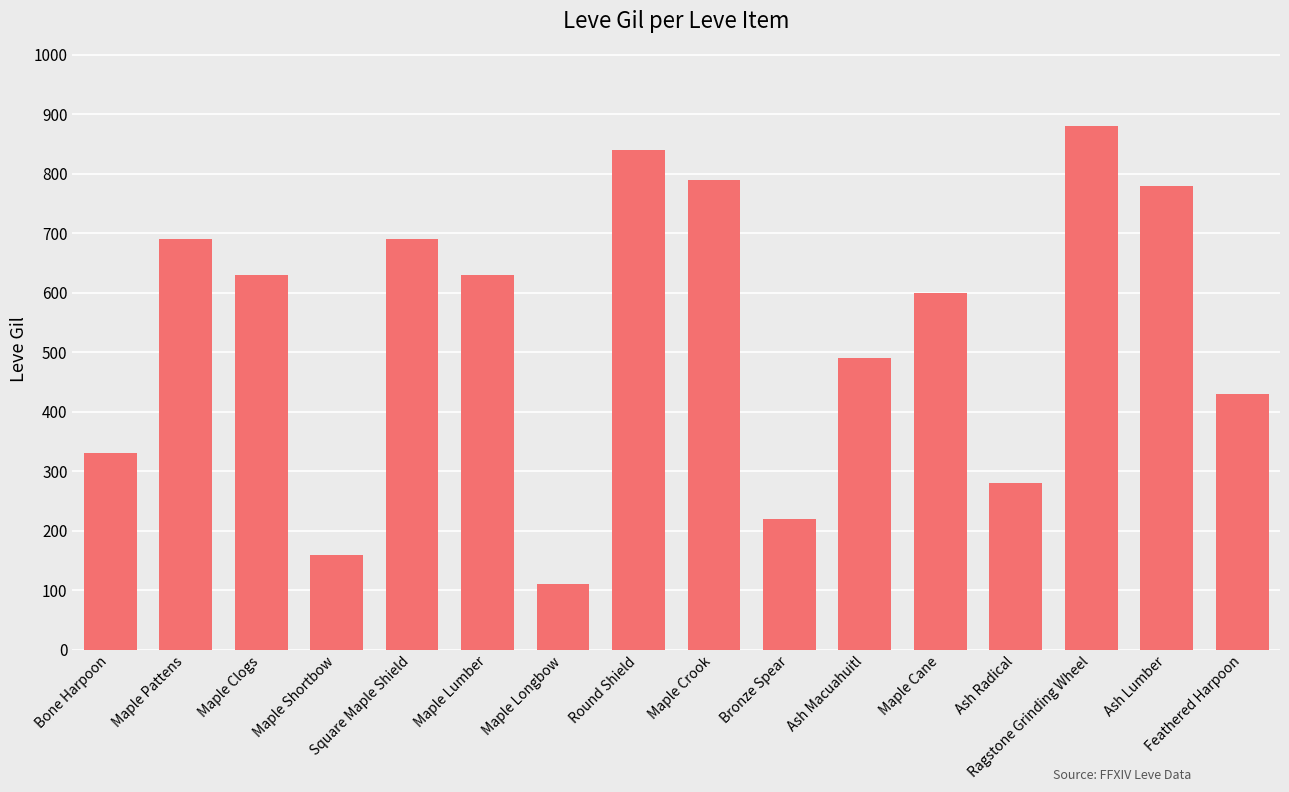

What is the smallest value displayed?

110